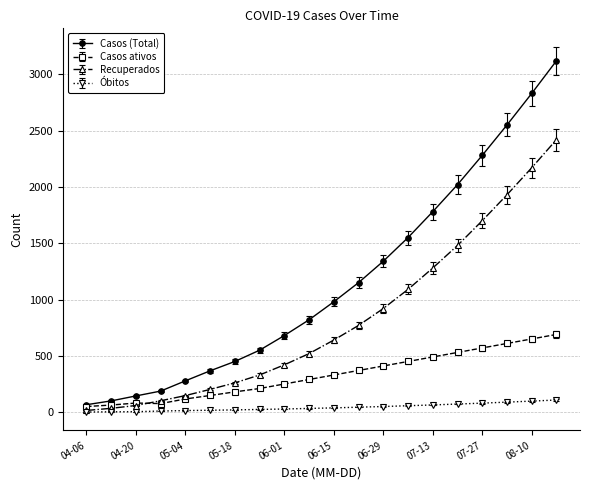

Which series has the largest total across all categories?

Casos (Total)